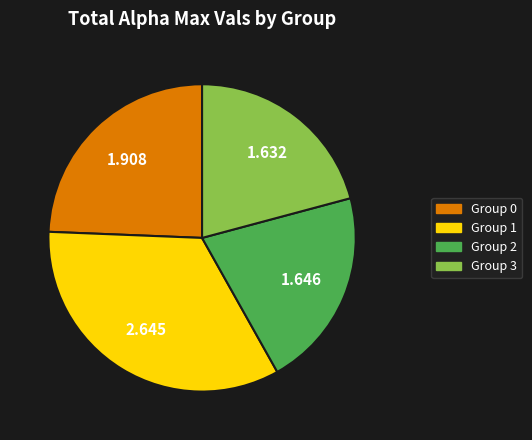

Is there any slice that represents more than half of the pie?

No